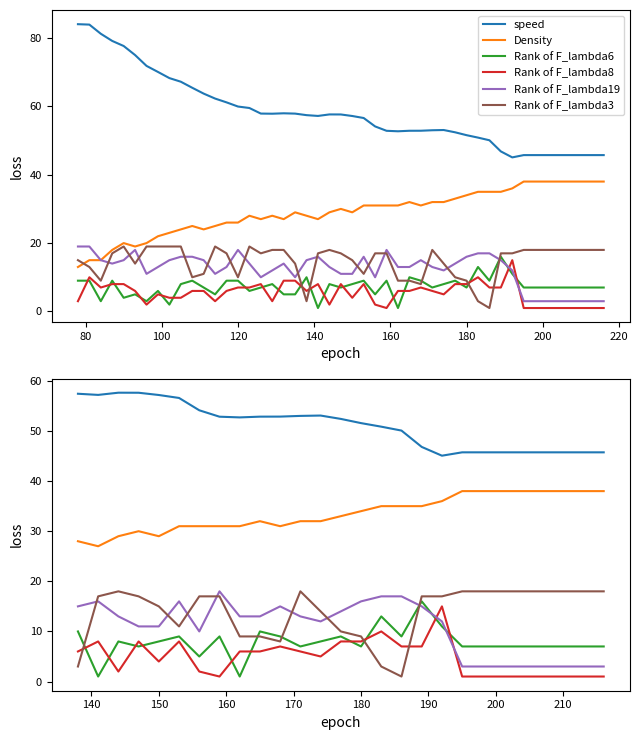

True or false: Density and Rank of F_lambda19 cross at least once.

False